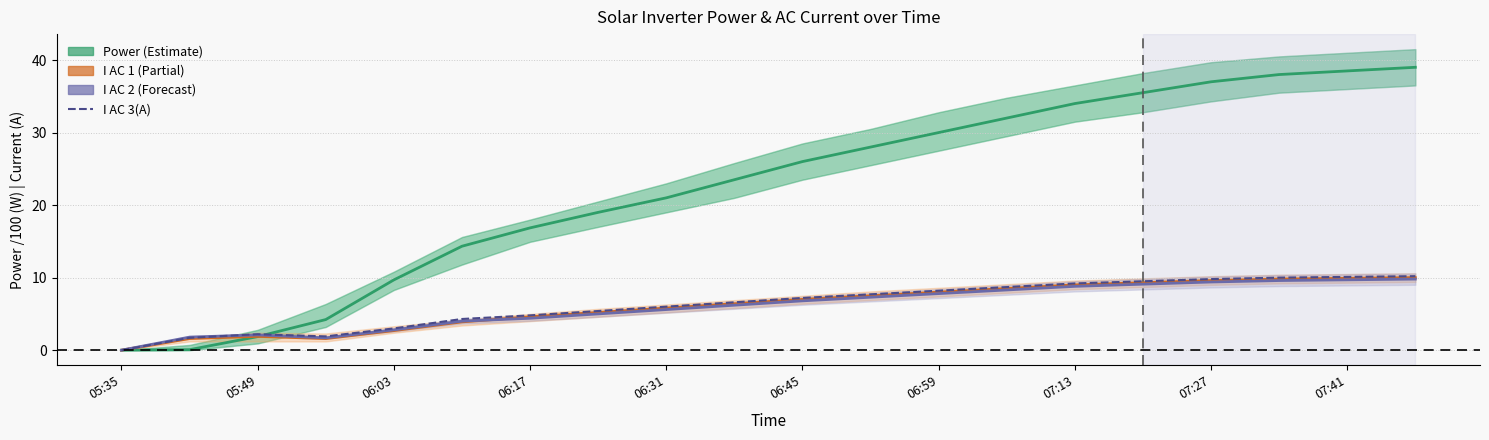

What is the sum of all I AC 3(A) values?

126.5